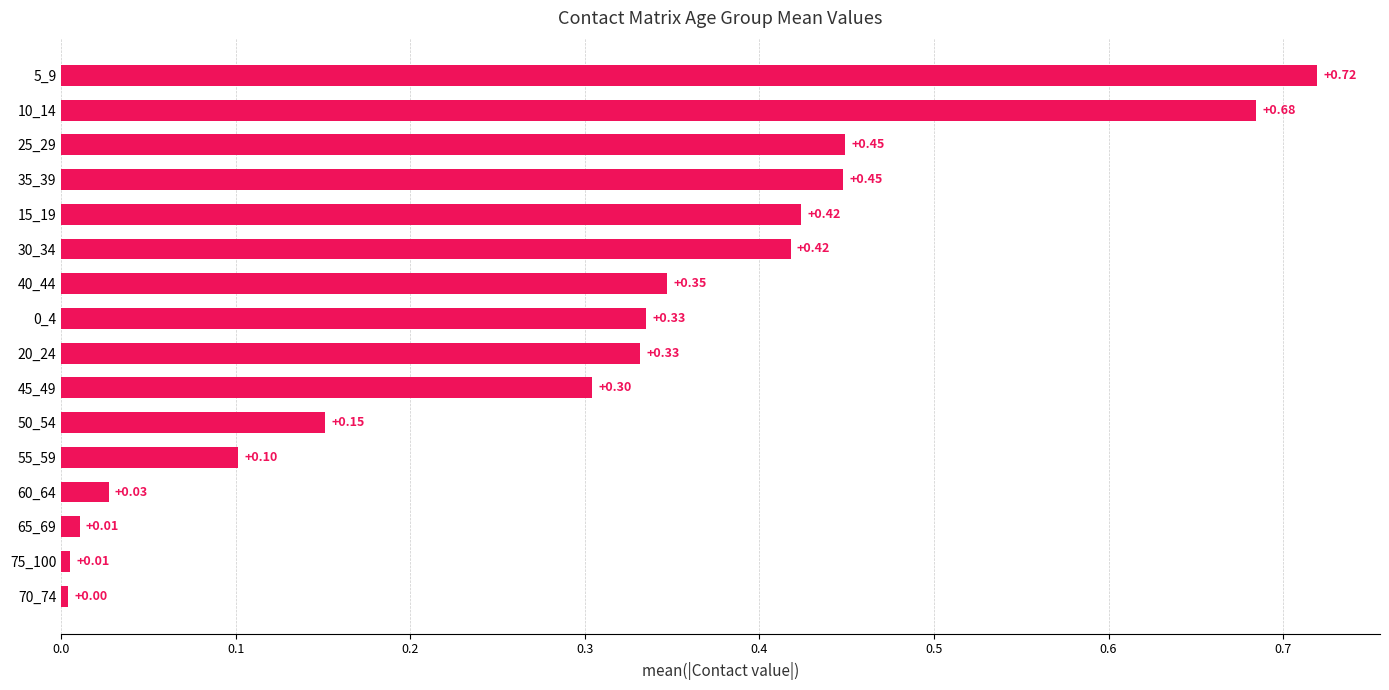

What is the difference between the values at 70_74 and 20_24?

0.3